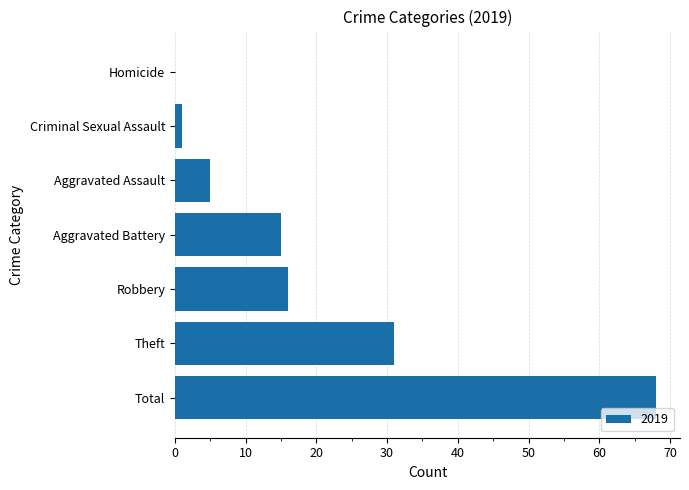

What is the greatest value displayed?

68